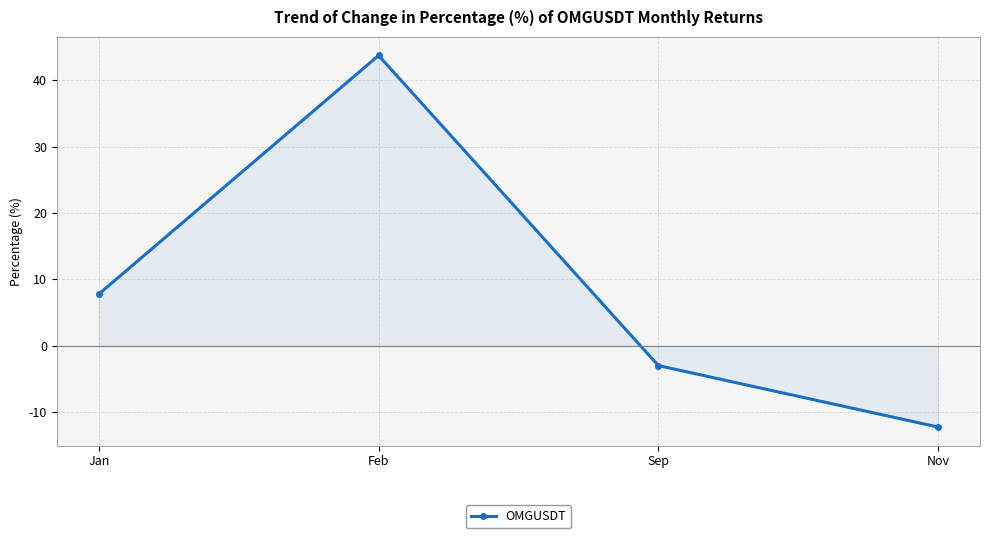

What is the sum of all values?

36.3